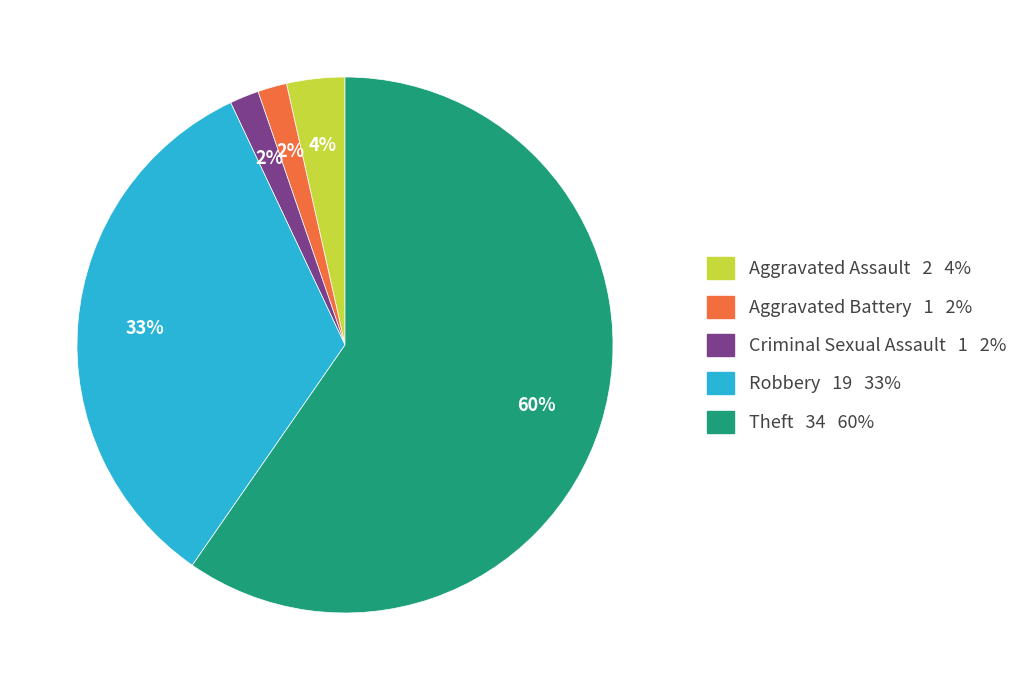

The Criminal Sexual Assault slice represents 2% of the pie. True or false?

True